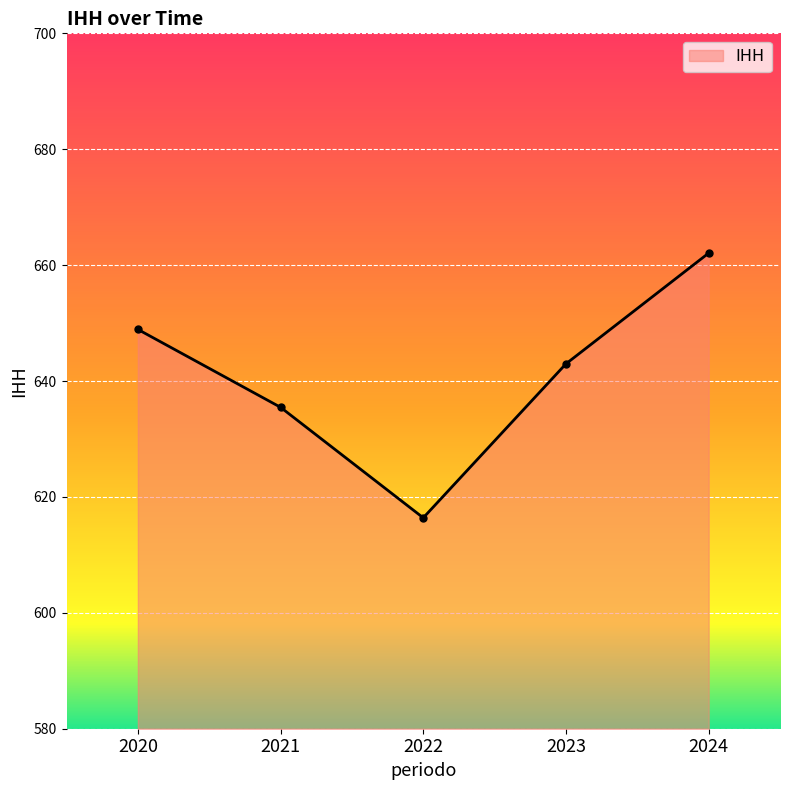

List the labels in order of value, smallest first.

2022, 2021, 2023, 2020, 2024